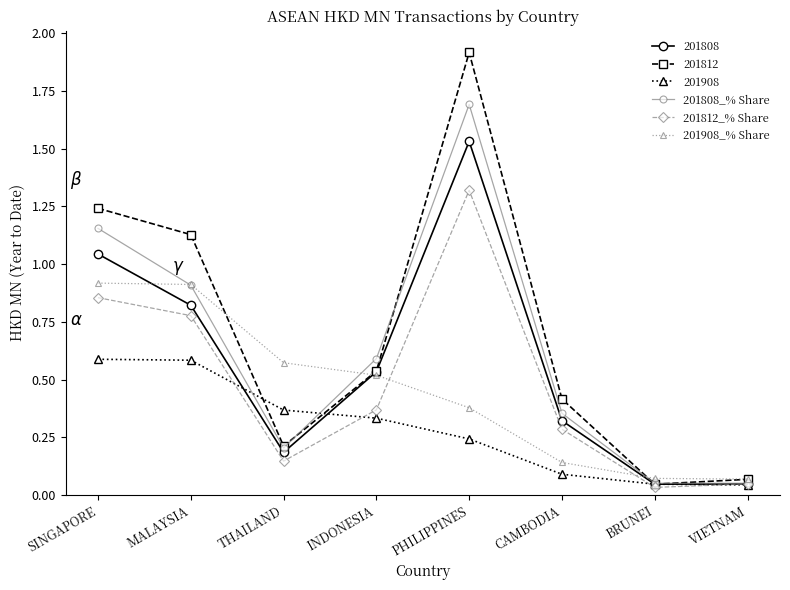

At which category does the chart reach its peak across all series?

PHILIPPINES